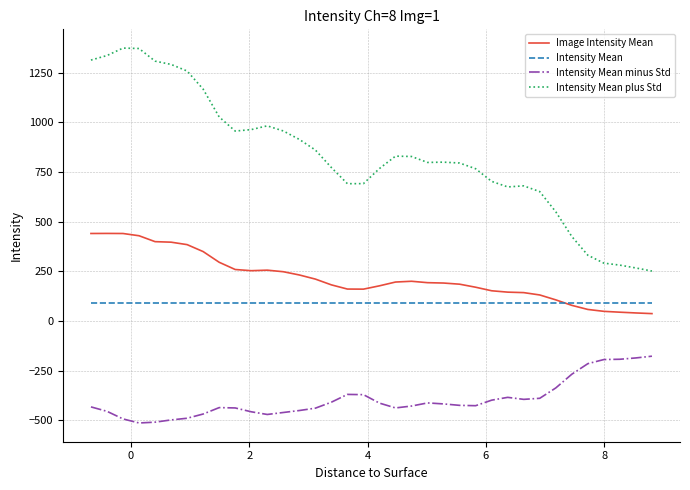

What is the greatest value displayed?

1373.5